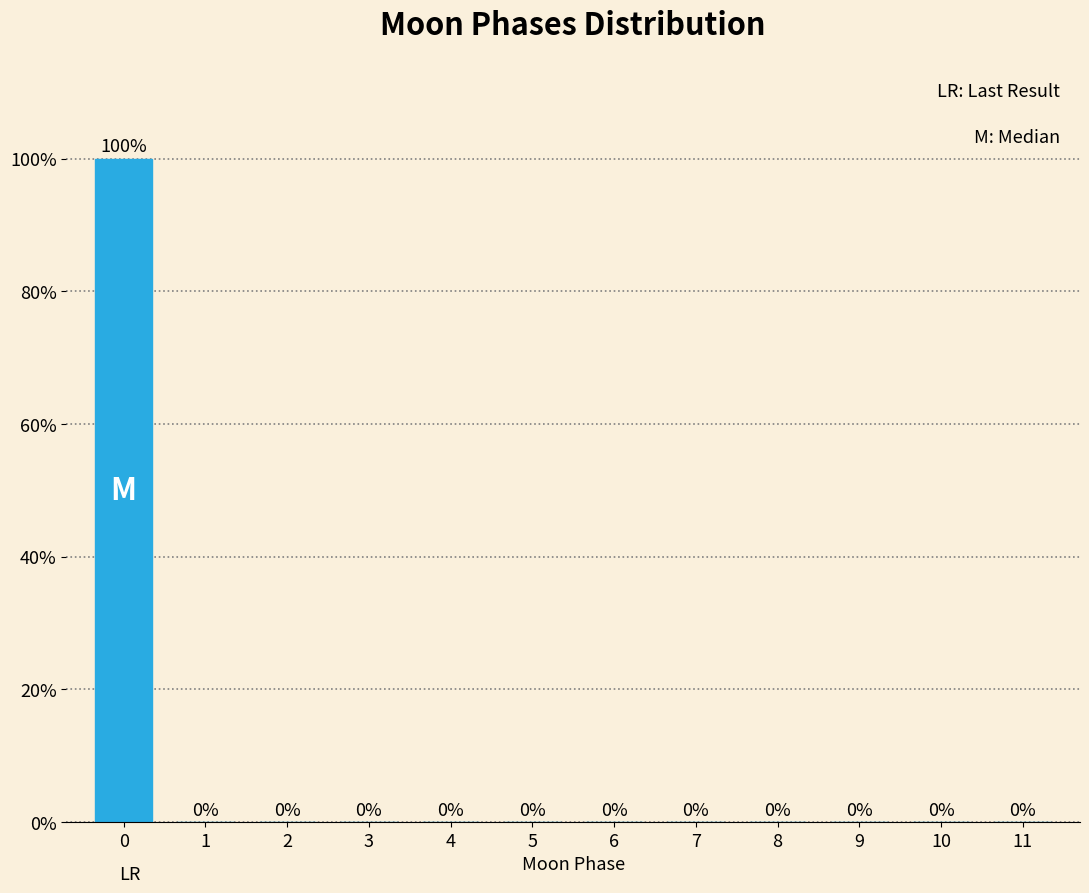

Reading left to right, what are all the values shown in this chart?

0=100	1=0	2=0	3=0	4=0	5=0	6=0	7=0	8=0	9=0	10=0	11=0